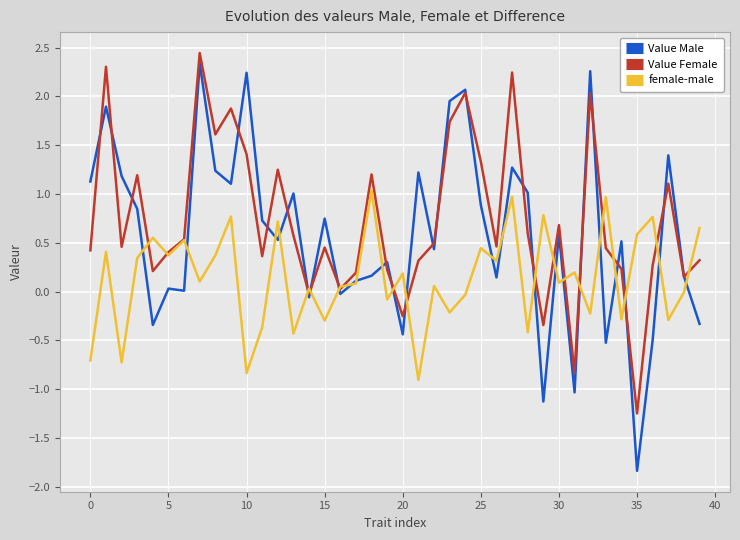

True or false: Value Male and Value Female cross at least once.

True